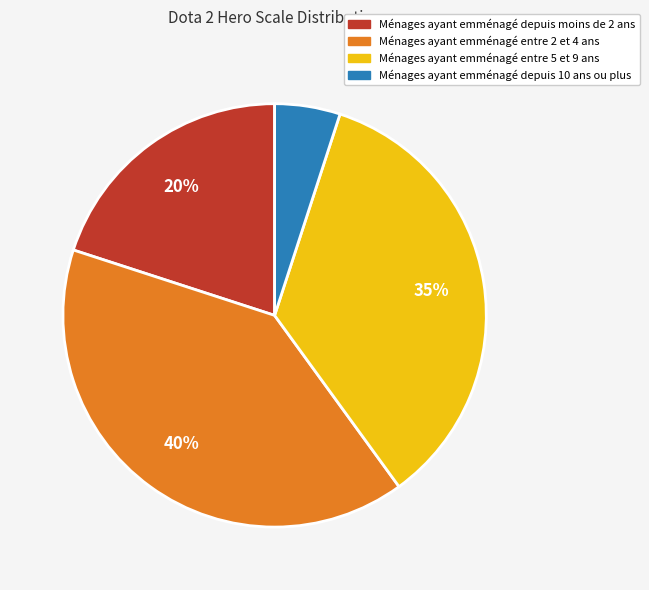

How many slices are in this pie chart?

4